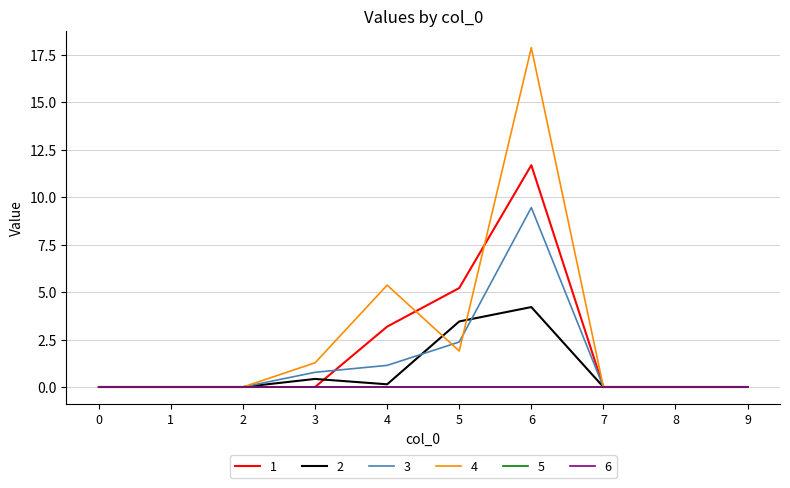

The 4 series shows 11.3 at 0. True or false?

False